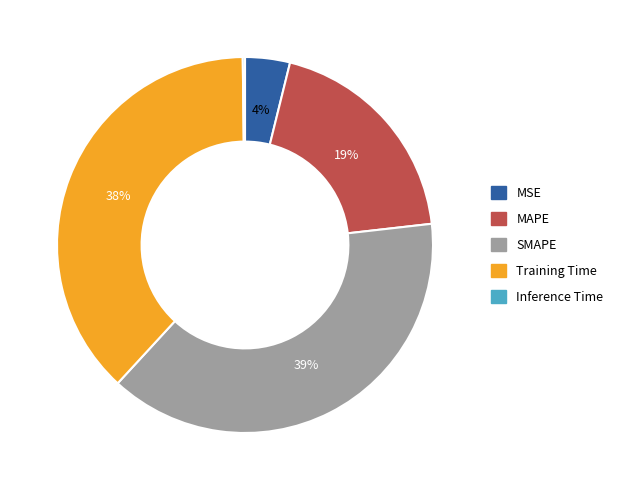

Do Training Time and MSE together represent more than half of the pie?

No